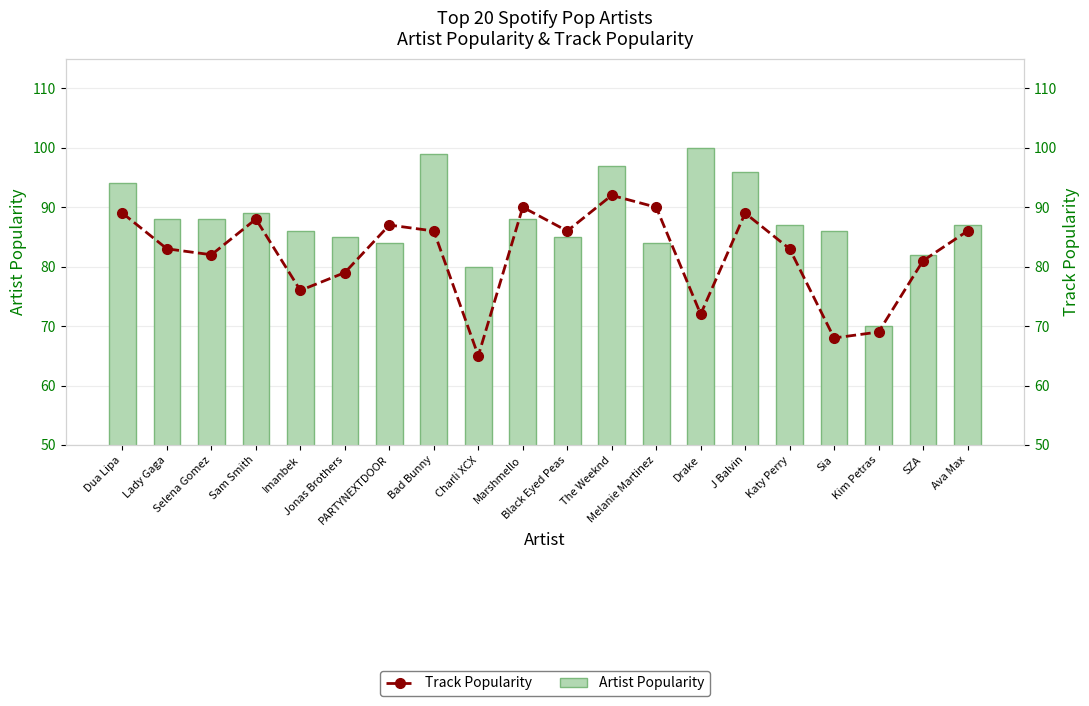

How many data points does each series have?

20